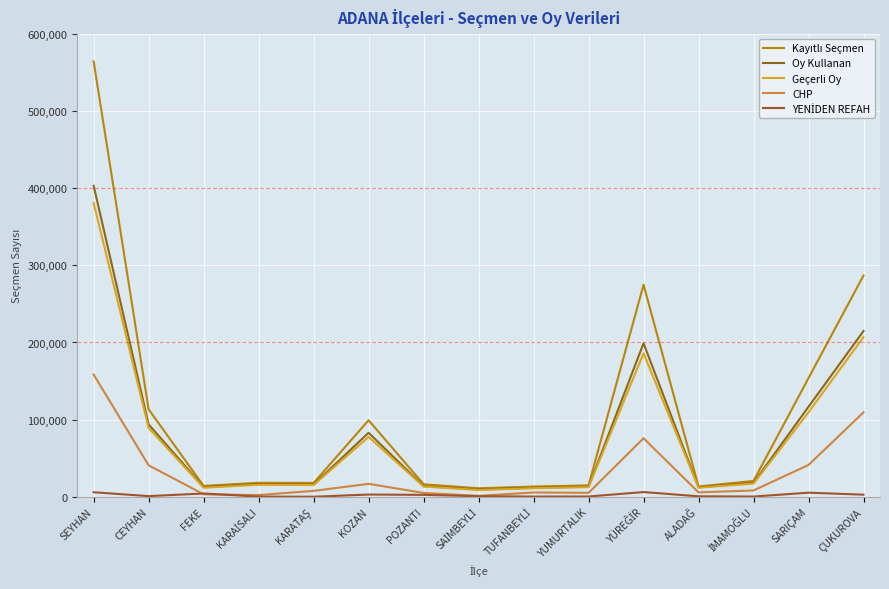

Does the chart have visible grid lines?

Yes